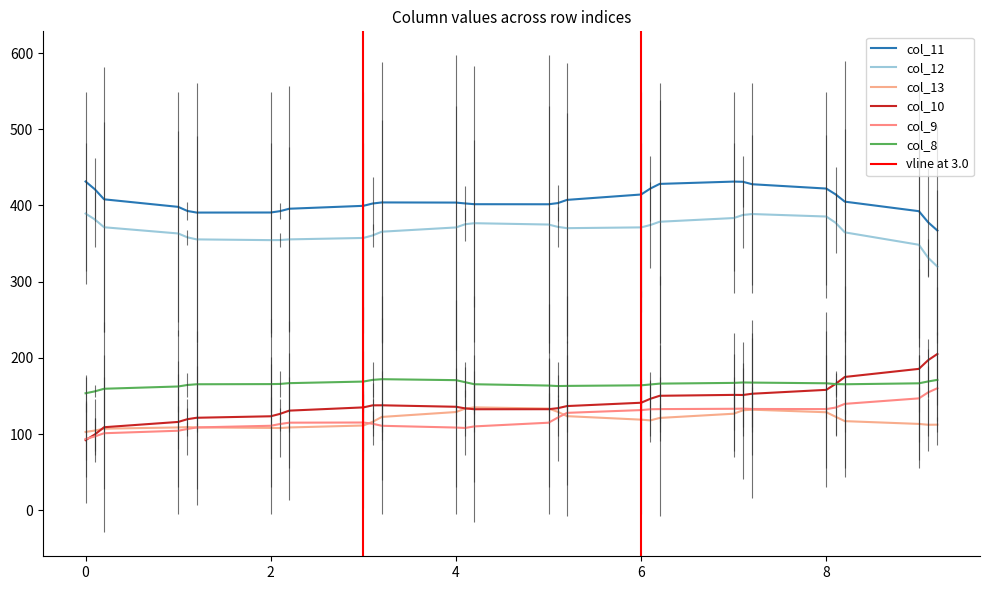

How many data points does each series have?

30